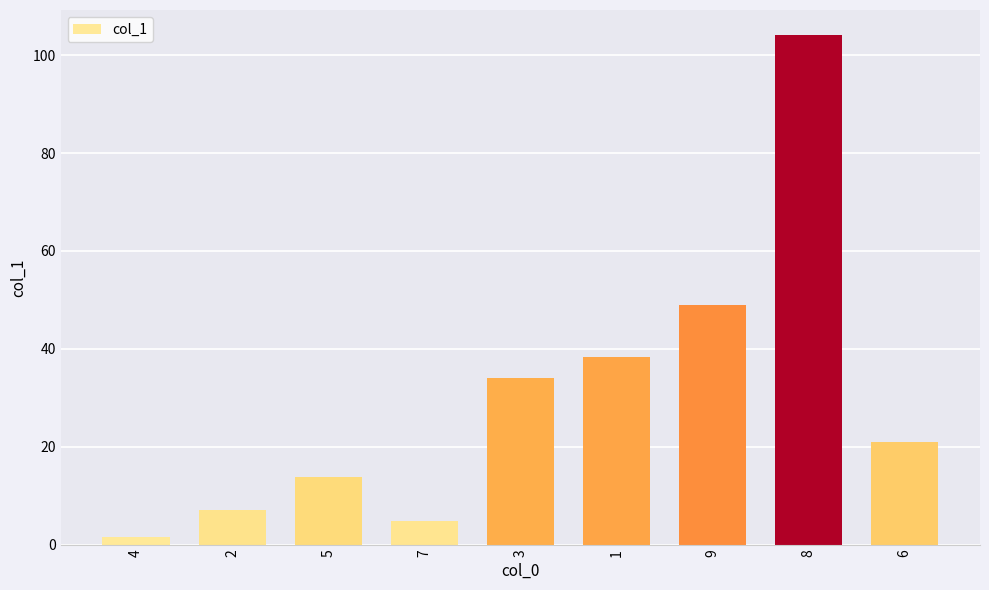

Which category has the lowest value across all series?

4